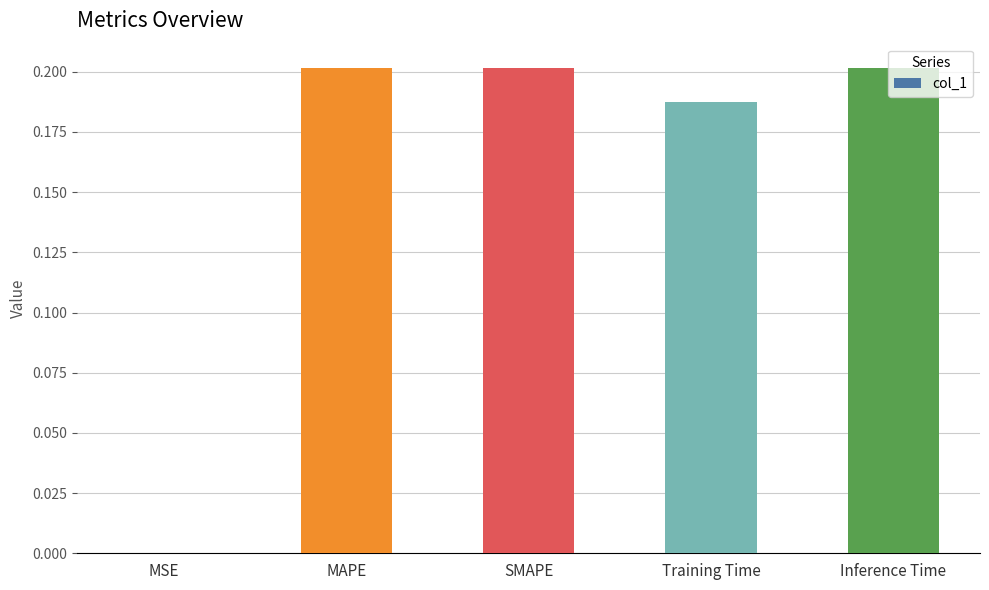

Count the number of data series in this chart.

1